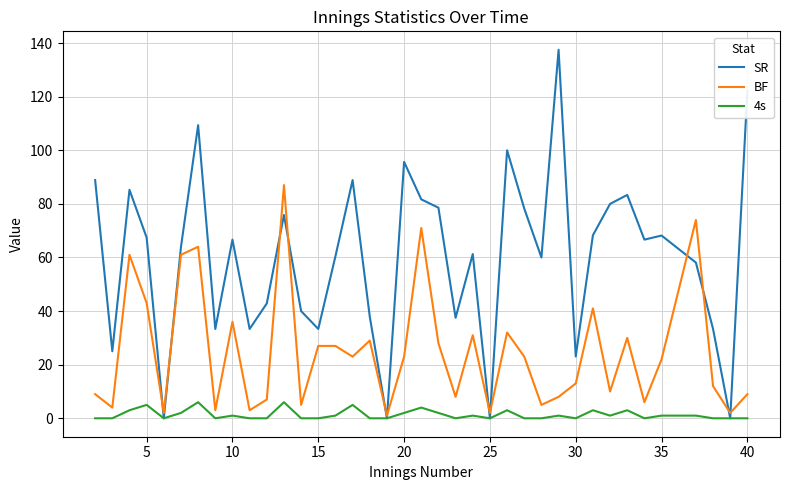

Rank the series by their average value, from highest to lowest.

SR, BF, 4s